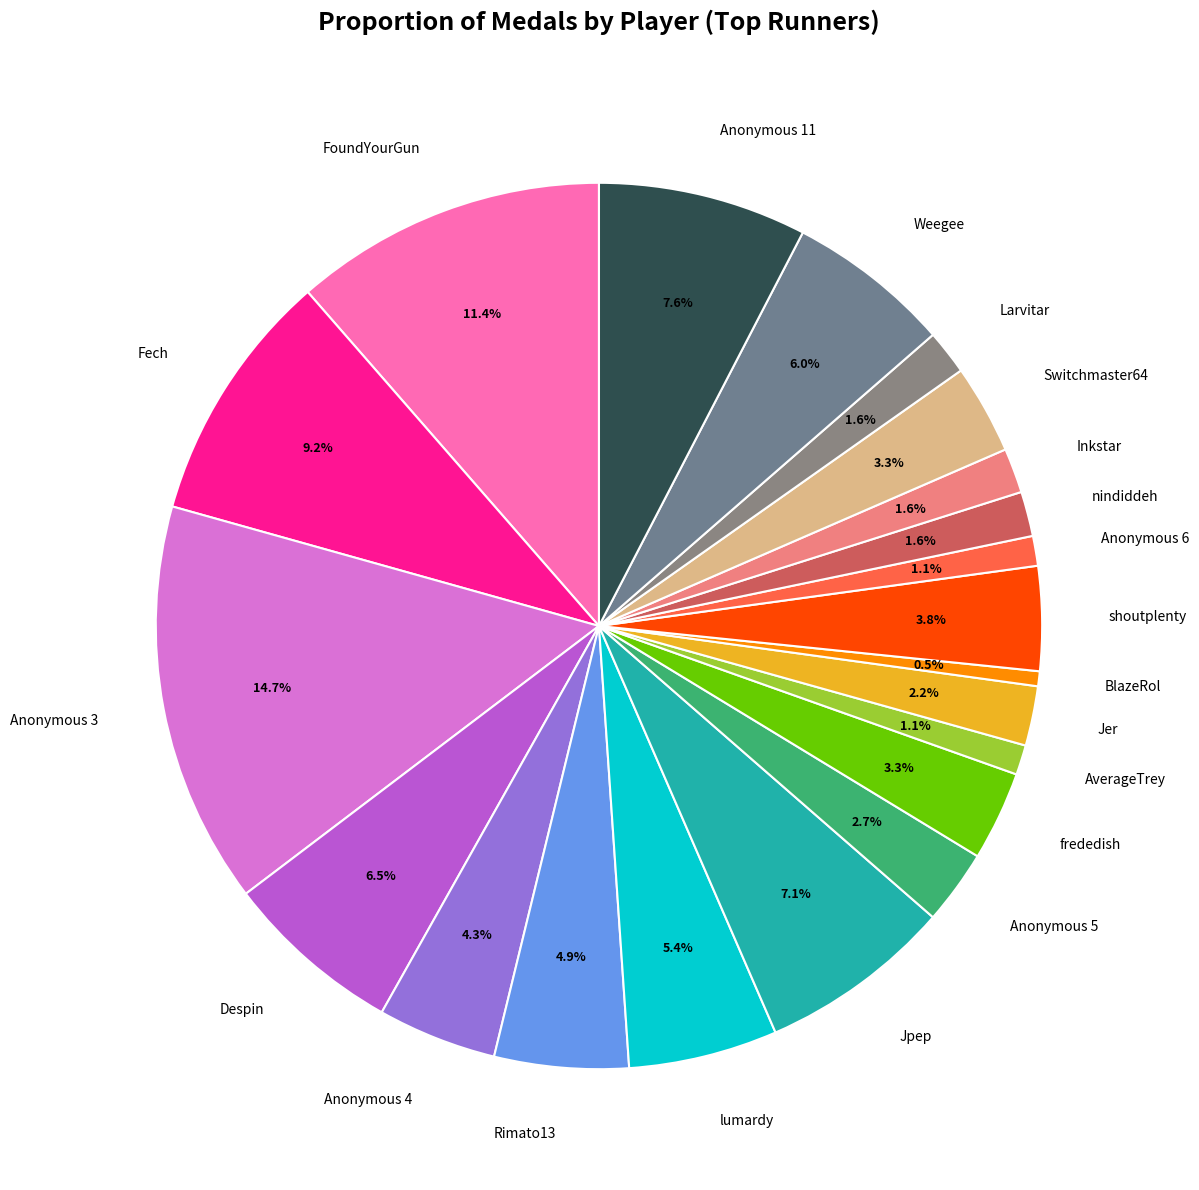

What portion of the pie excludes Anonymous 3?

85.3%